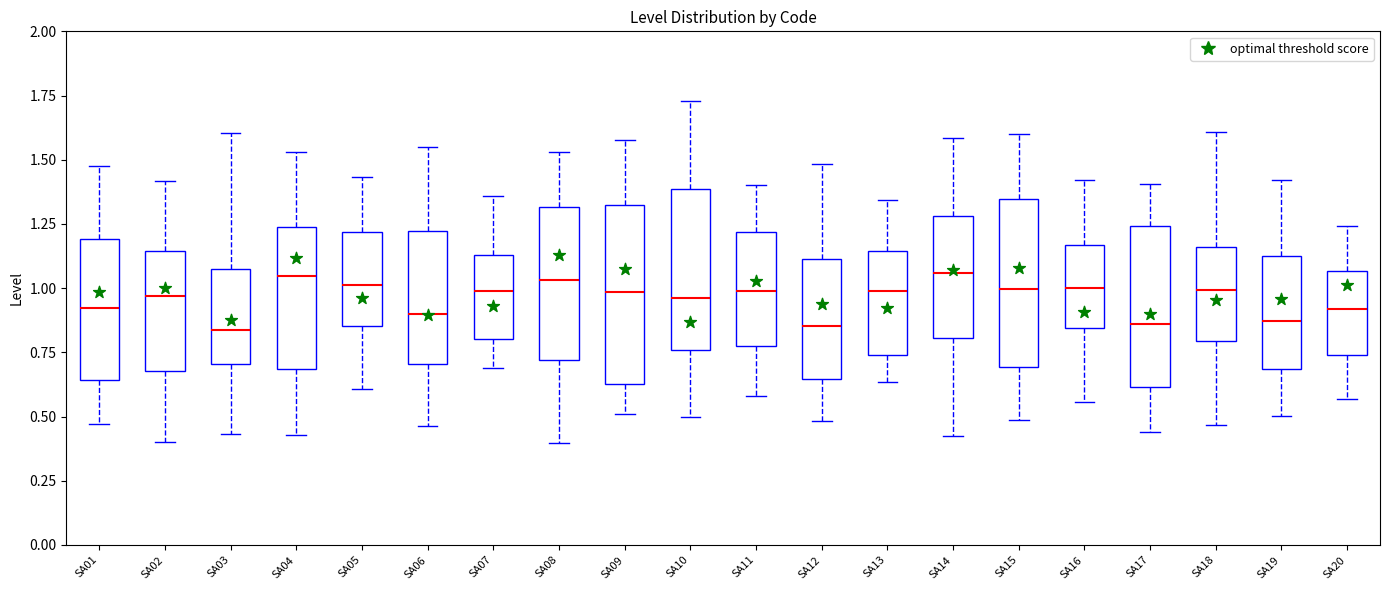

Reading left to right, read every box against the y-axis: the position of its median line, the range the box covers, and the ends of its whiskers. The values are not printed on the chart, so give them approximately, as read against the axis.

SA01: median 0.90, box 0.65 to 1.20, whiskers 0.45 to 1.50
SA02: median 0.95, box 0.70 to 1.15, whiskers 0.40 to 1.40
SA03: median 0.85, box 0.70 to 1.05, whiskers 0.45 to 1.60
SA04: median 1.05, box 0.70 to 1.25, whiskers 0.45 to 1.55
SA05: median 1.00, box 0.85 to 1.20, whiskers 0.60 to 1.45
SA06: median 0.90, box 0.70 to 1.20, whiskers 0.45 to 1.55
SA07: median 1.00, box 0.80 to 1.15, whiskers 0.70 to 1.35
SA08: median 1.05, box 0.70 to 1.30, whiskers 0.40 to 1.55
SA09: median 1.00, box 0.65 to 1.30, whiskers 0.50 to 1.60
SA10: median 0.95, box 0.75 to 1.40, whiskers 0.50 to 1.75
SA11: median 1.00, box 0.80 to 1.20, whiskers 0.60 to 1.40
SA12: median 0.85, box 0.65 to 1.10, whiskers 0.50 to 1.50
SA13: median 1.00, box 0.75 to 1.15, whiskers 0.65 to 1.35
SA14: median 1.05, box 0.80 to 1.30, whiskers 0.45 to 1.60
SA15: median 1.00, box 0.70 to 1.35, whiskers 0.50 to 1.60
SA16: median 1.00, box 0.85 to 1.15, whiskers 0.55 to 1.40
SA17: median 0.85, box 0.60 to 1.25, whiskers 0.45 to 1.40
SA18: median 1.00, box 0.80 to 1.15, whiskers 0.45 to 1.60
SA19: median 0.85, box 0.70 to 1.10, whiskers 0.50 to 1.40
SA20: median 0.90, box 0.75 to 1.05, whiskers 0.55 to 1.25